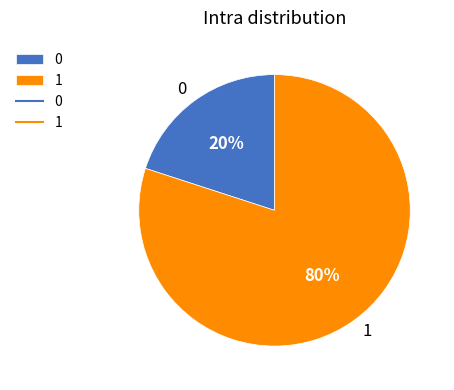

To the nearest percent, what is the difference between the largest and smallest slice percentages?

60%